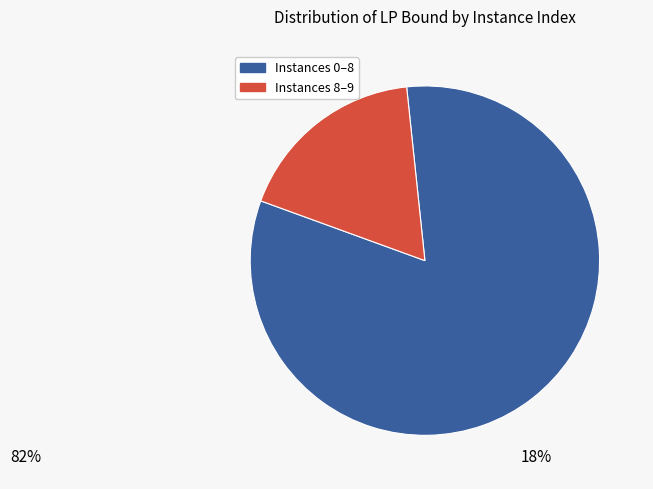

Is there any slice that represents more than half of the pie?

Yes